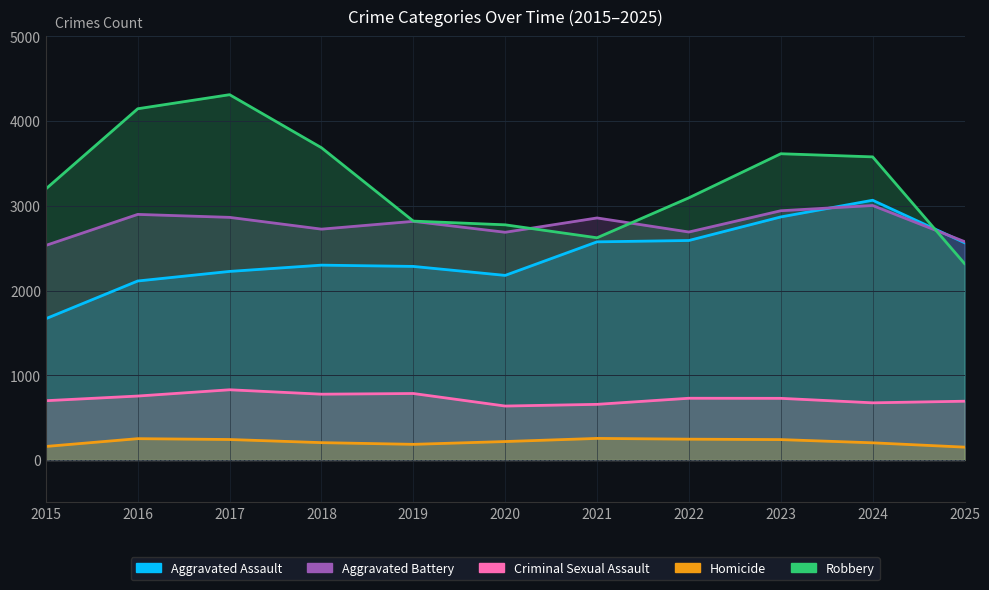

What is the greatest value displayed?

4312